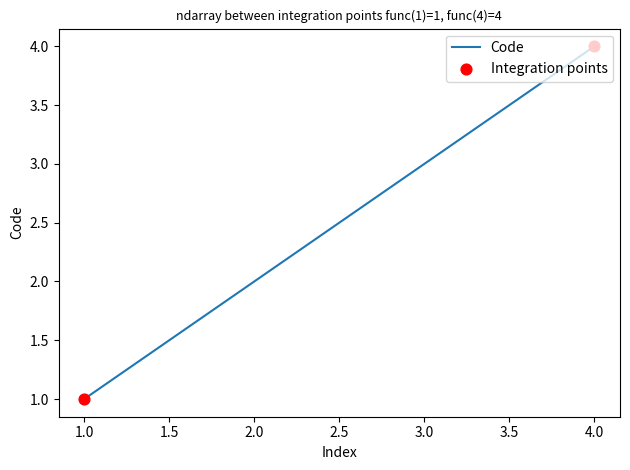

Between 3.0 and 2.0, which is larger?

3.0